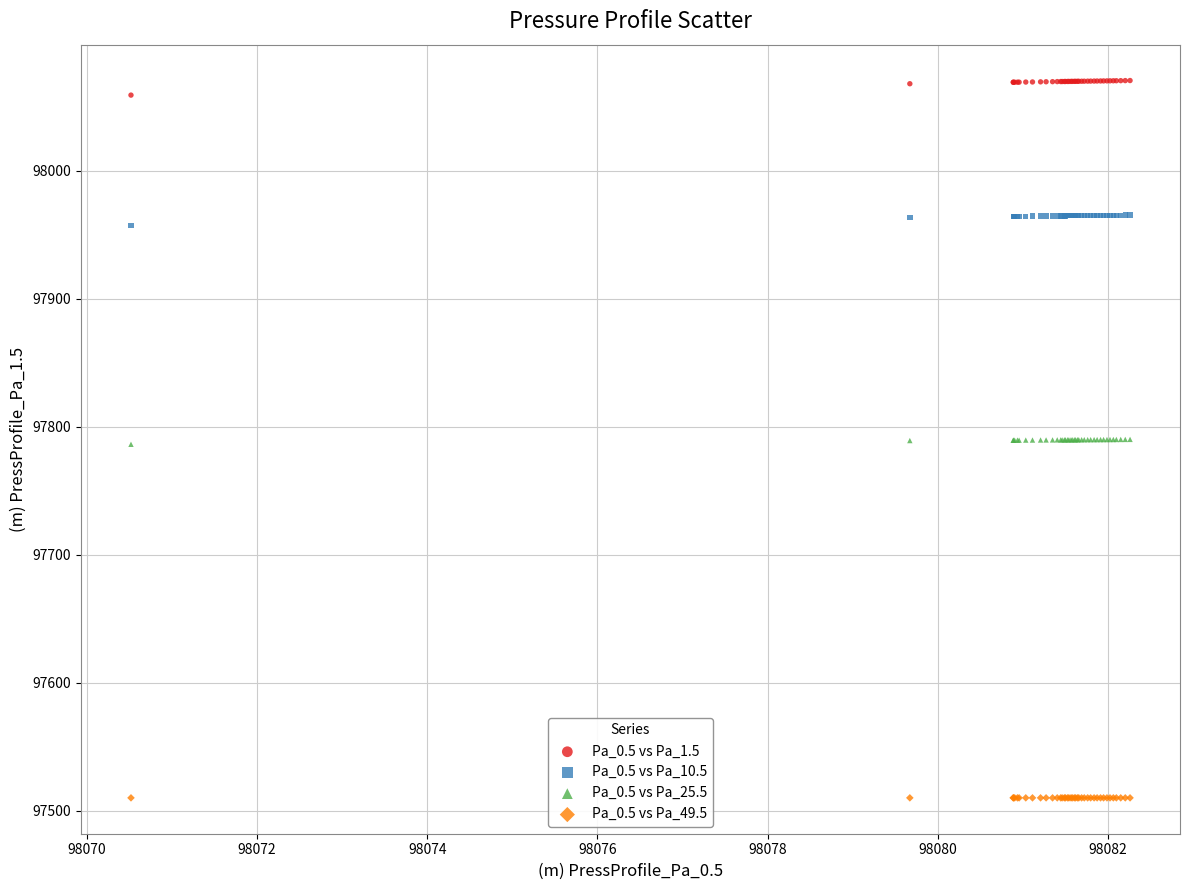

Which series contains the lowest Y value?

Pa_0.5 vs Pa_49.5